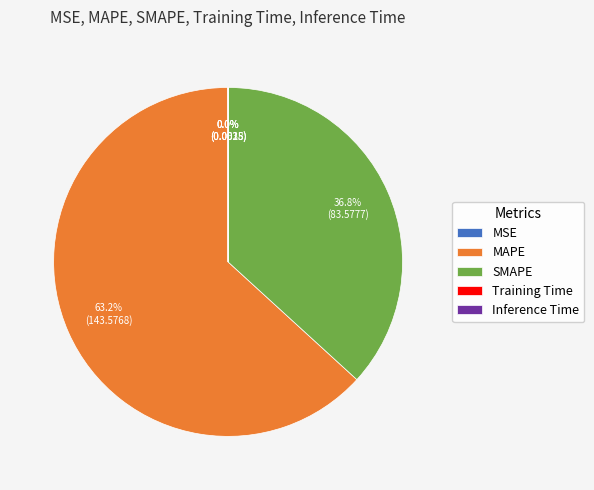

Which slice is the largest?

MAPE